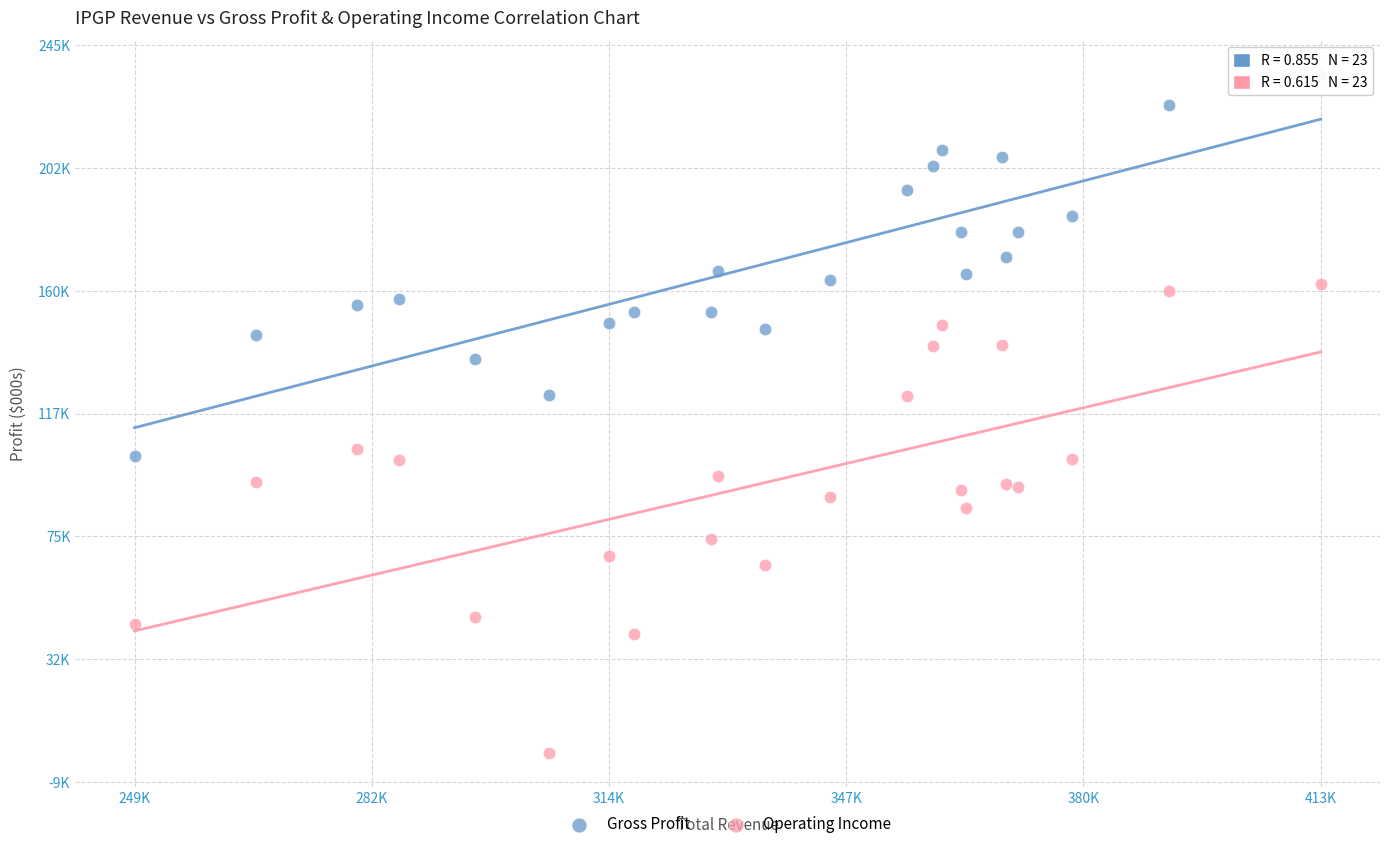

Which series contains the highest Y value?

Gross Profit